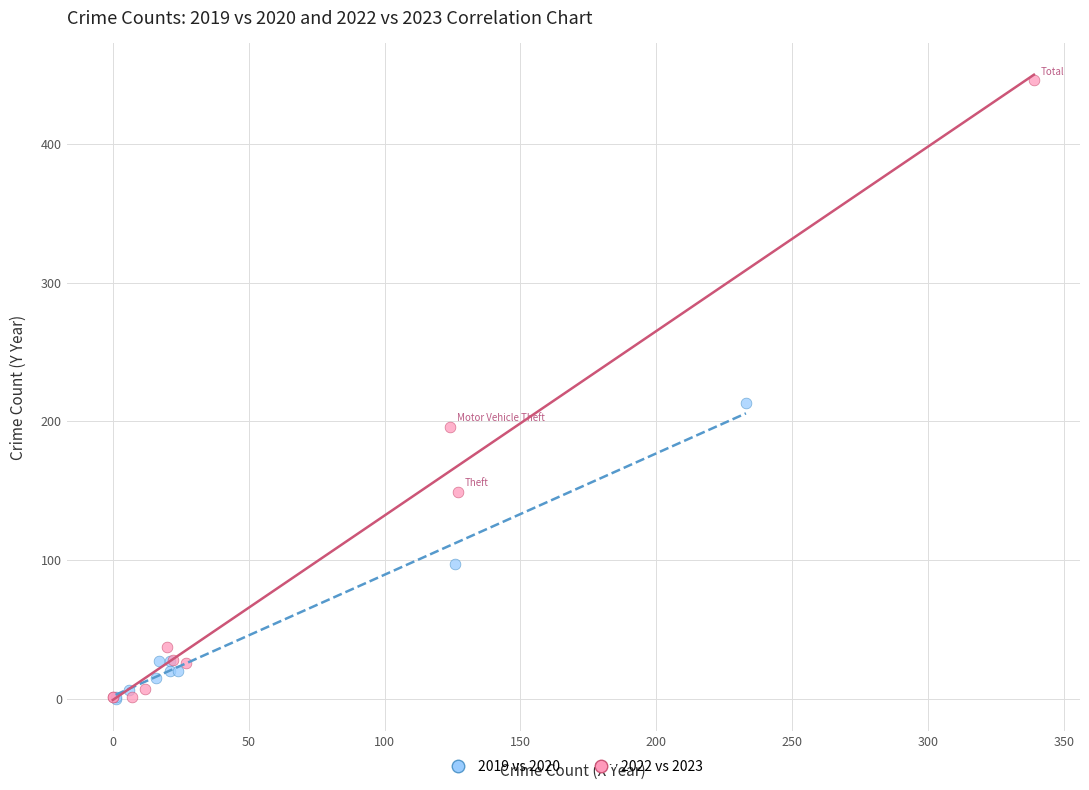

Which series reaches the maximum Y coordinate?

2022 vs 2023